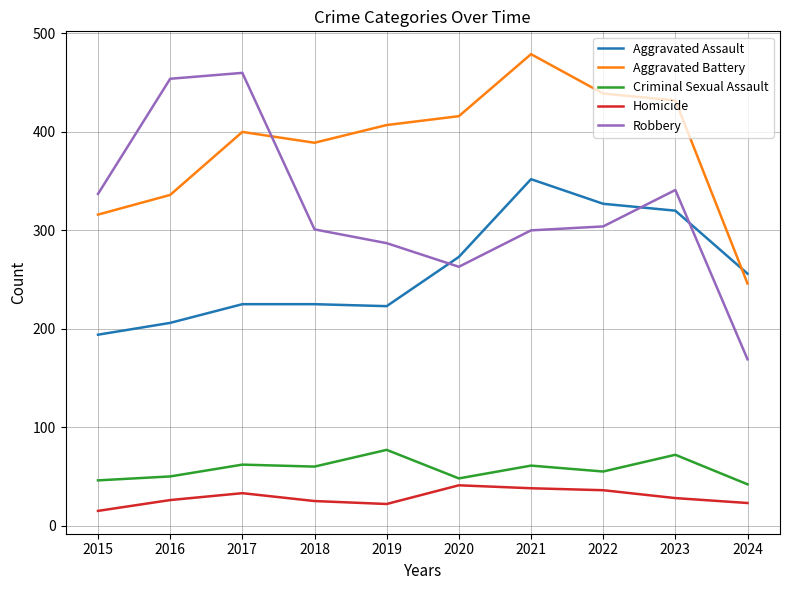

Which series has the largest total across all categories?

Aggravated Battery